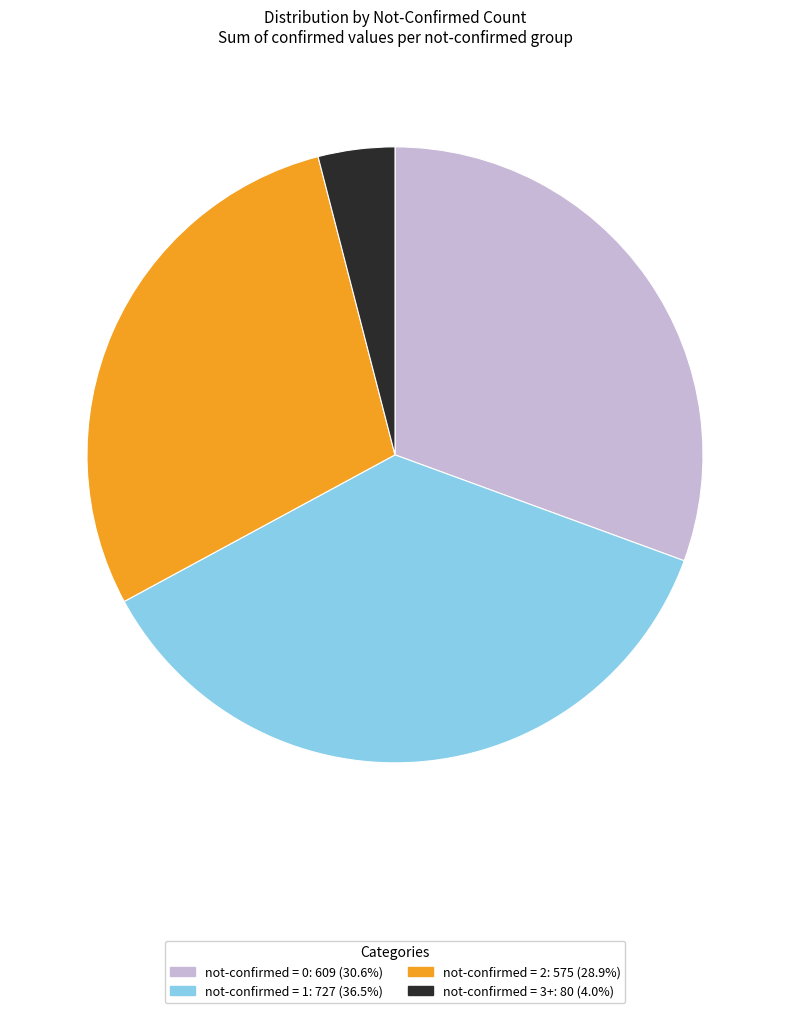

Does any single category account for the majority?

No